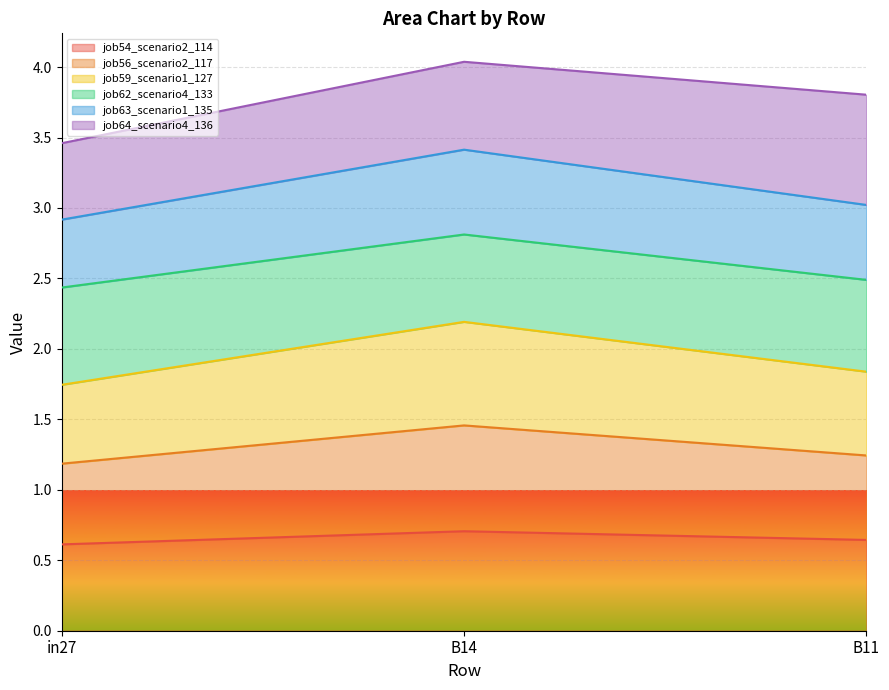

What is the label of the 3rd point from the left?

B11